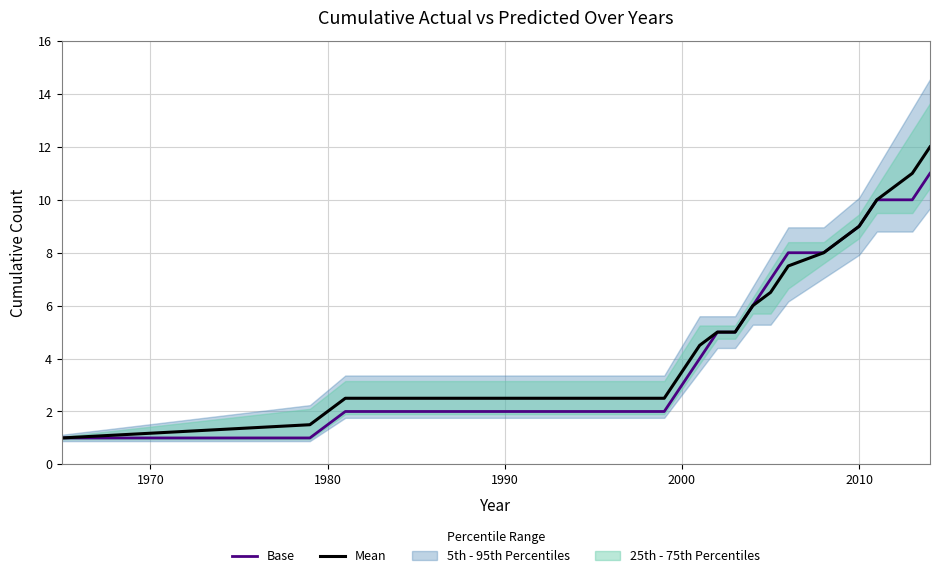

Which series has the widest spread of values?

Mean